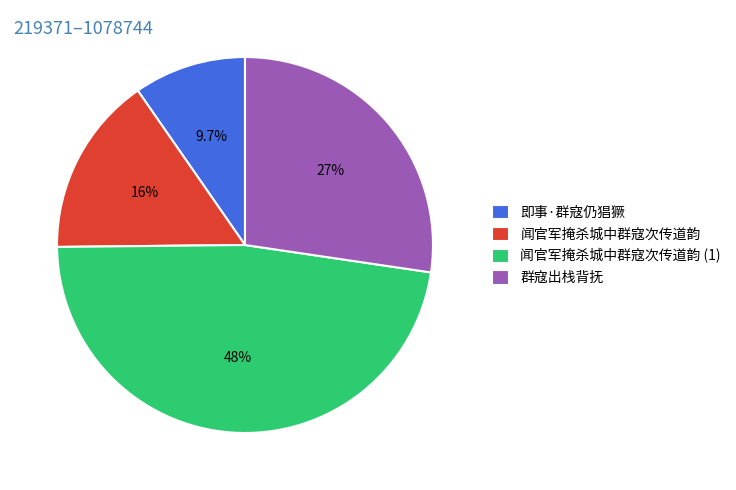

To the nearest percent, what is the difference between the 群寇出栈背抚 and 闻官军掩杀城中群寇次传道韵 slice percentages?

12%